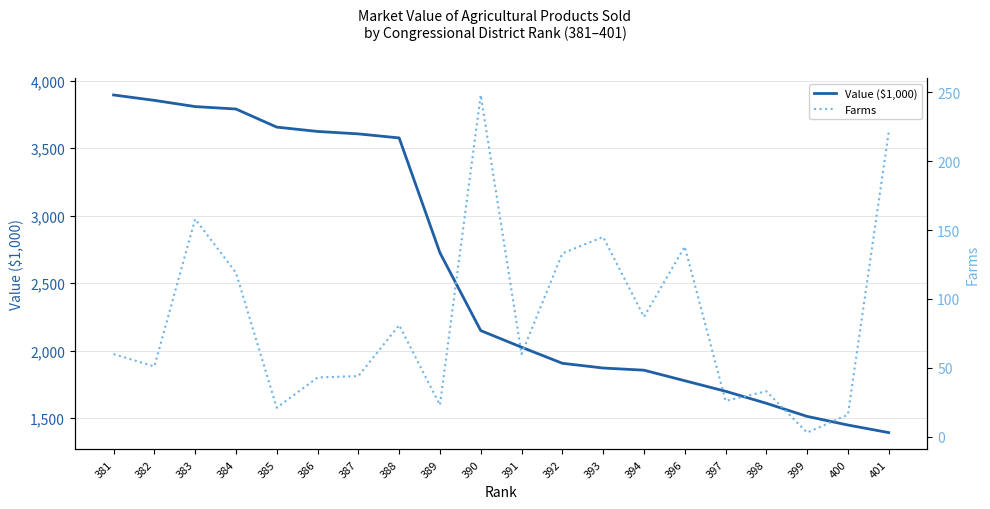

Which series has the largest total across all categories?

Value ($1,000)